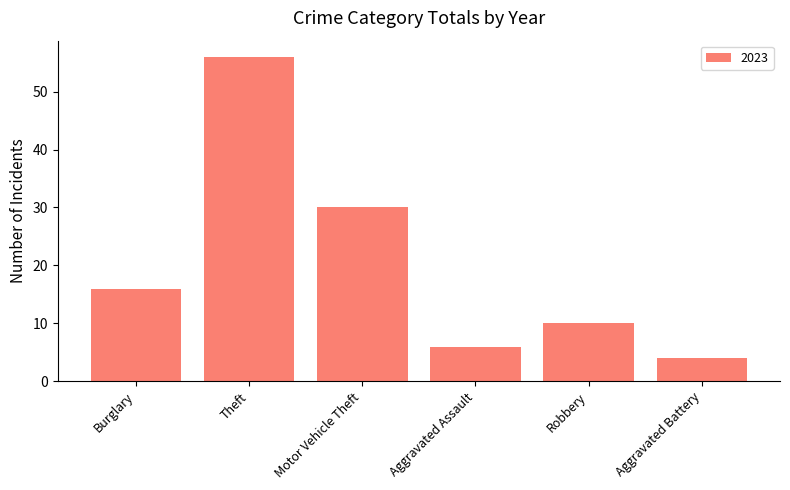

List the labels in order of value, largest first.

Theft, Motor Vehicle Theft, Burglary, Robbery, Aggravated Assault, Aggravated Battery